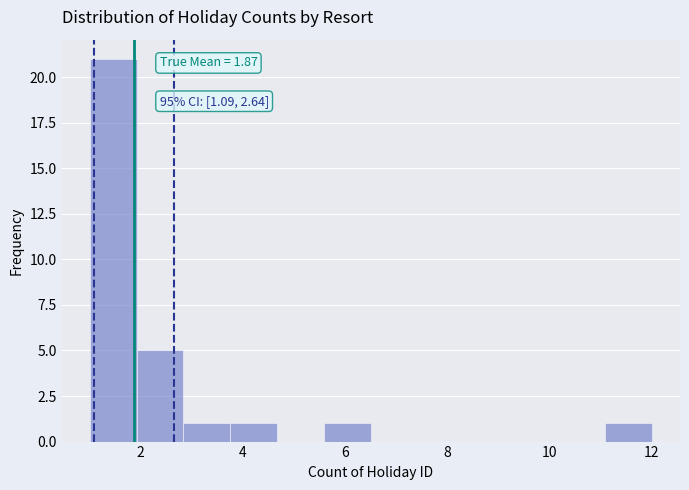

Over which range of the x-axis is the bar tallest?

1.0 to 2.0